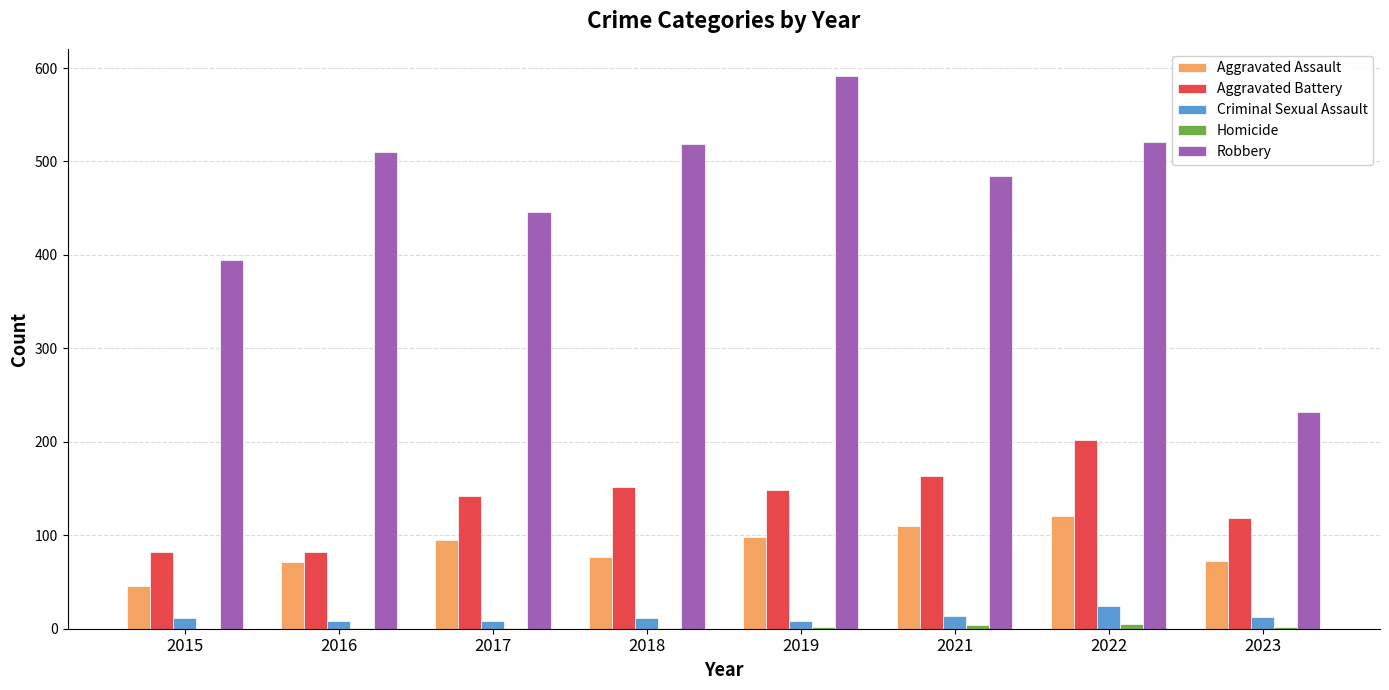

Are the bars horizontal?

No